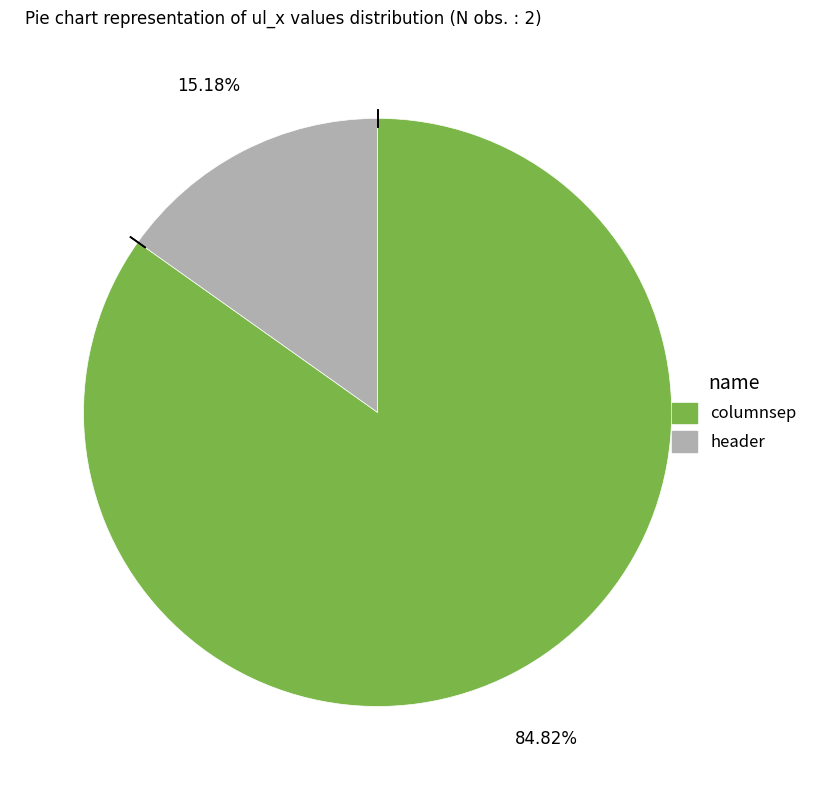

How many slices are in this pie chart?

2